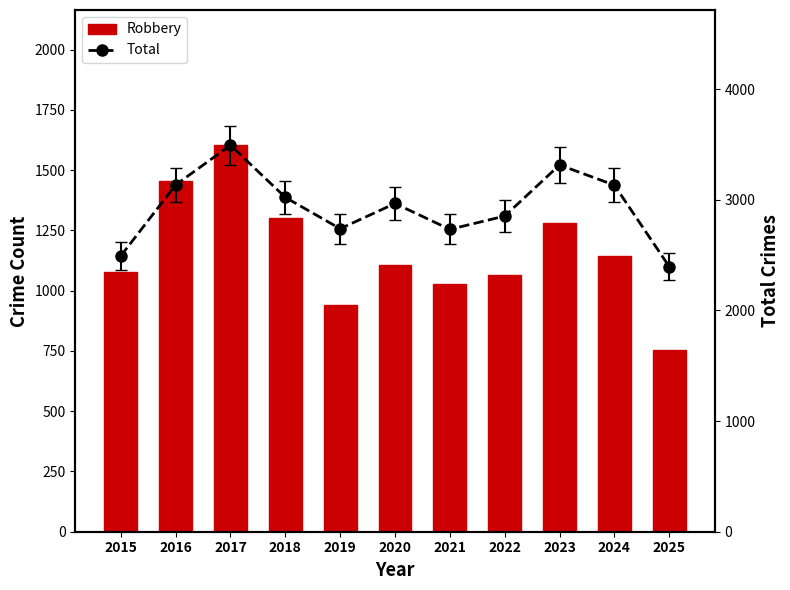

Rank the series by their average value, from highest to lowest.

Total, Robbery